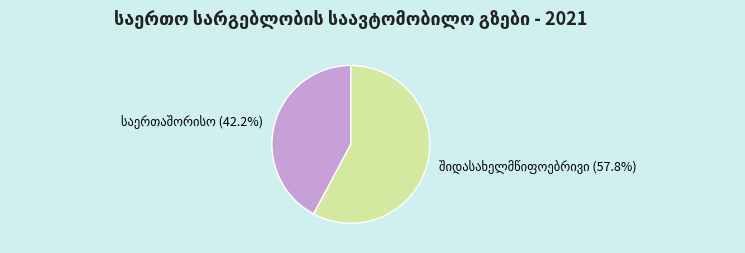

How many segments does this pie chart have?

2